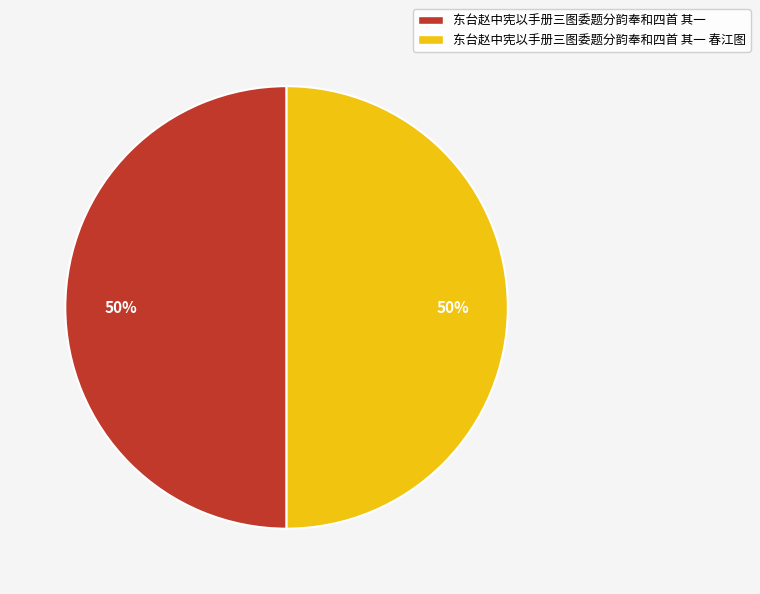

Do 东台赵中宪以手册三图委题分韵奉和四首 其一 and 东台赵中宪以手册三图委题分韵奉和四首 其一 春江图 together represent more than half of the pie?

Yes